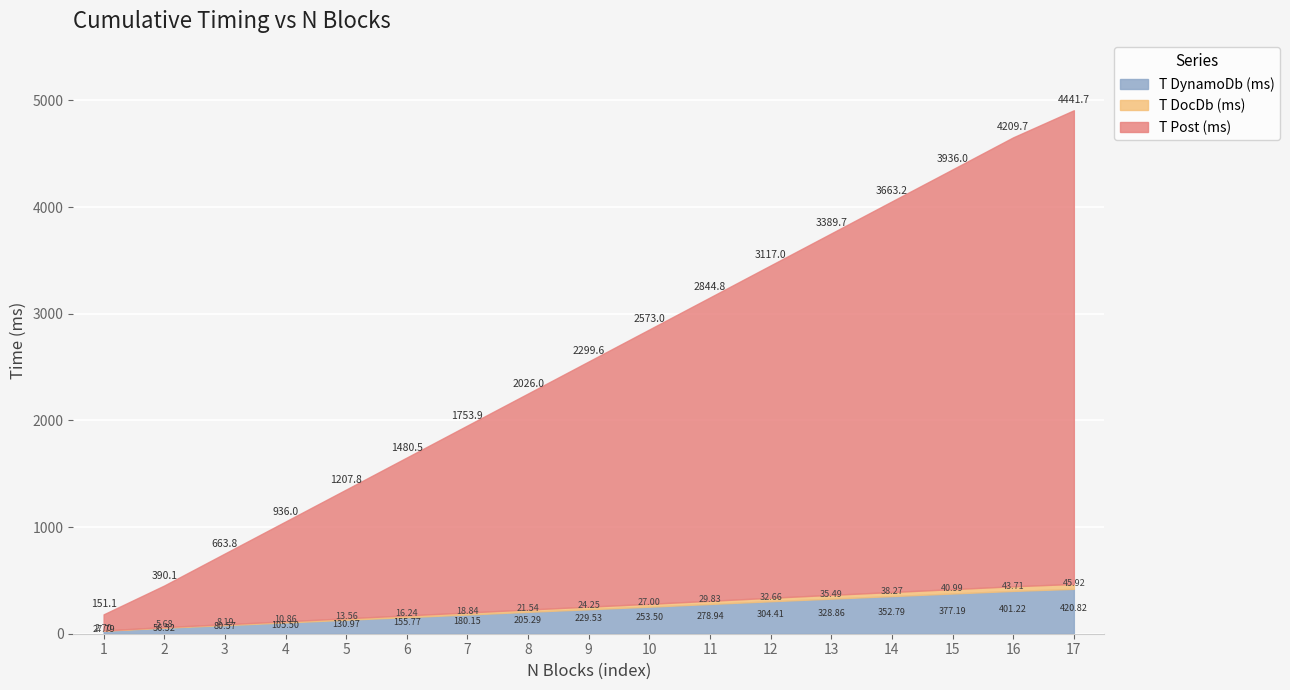

At which category is the sum across all series the highest?

17